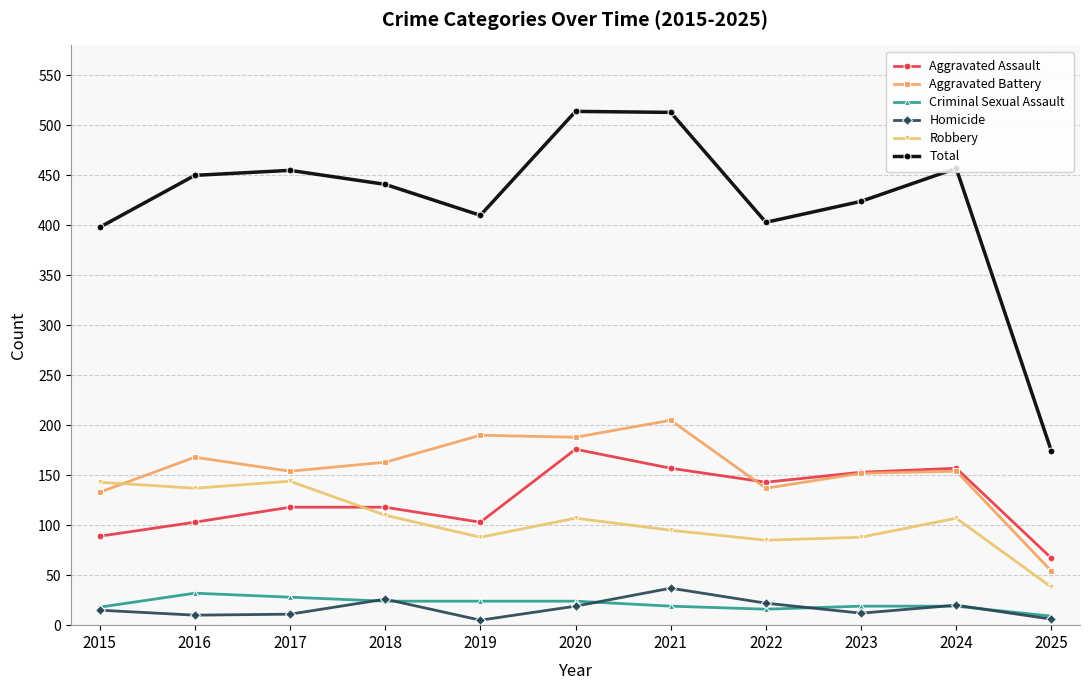

What is the lowest value of the Robbery series?

38